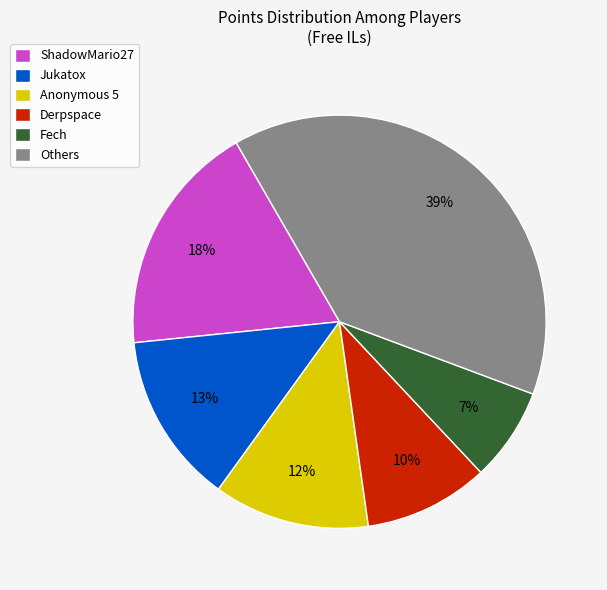

What percentage is the Anonymous 5 slice, to the nearest percent?

12%